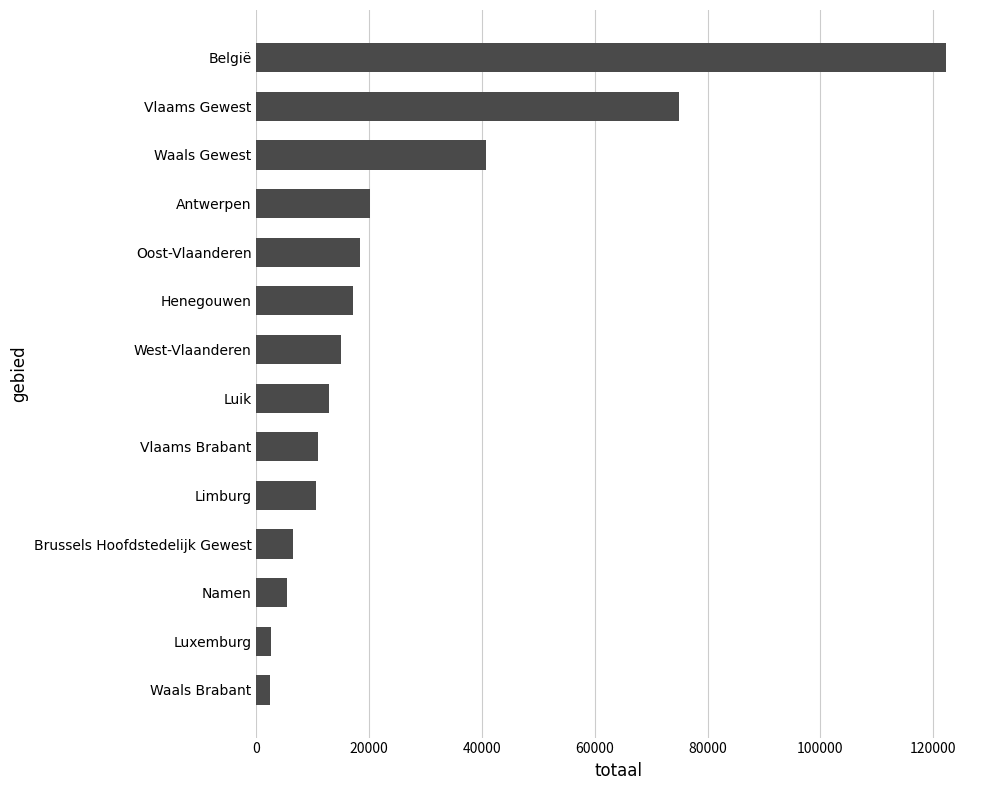

Are the bars grouped side by side (vs. stacked)?

No